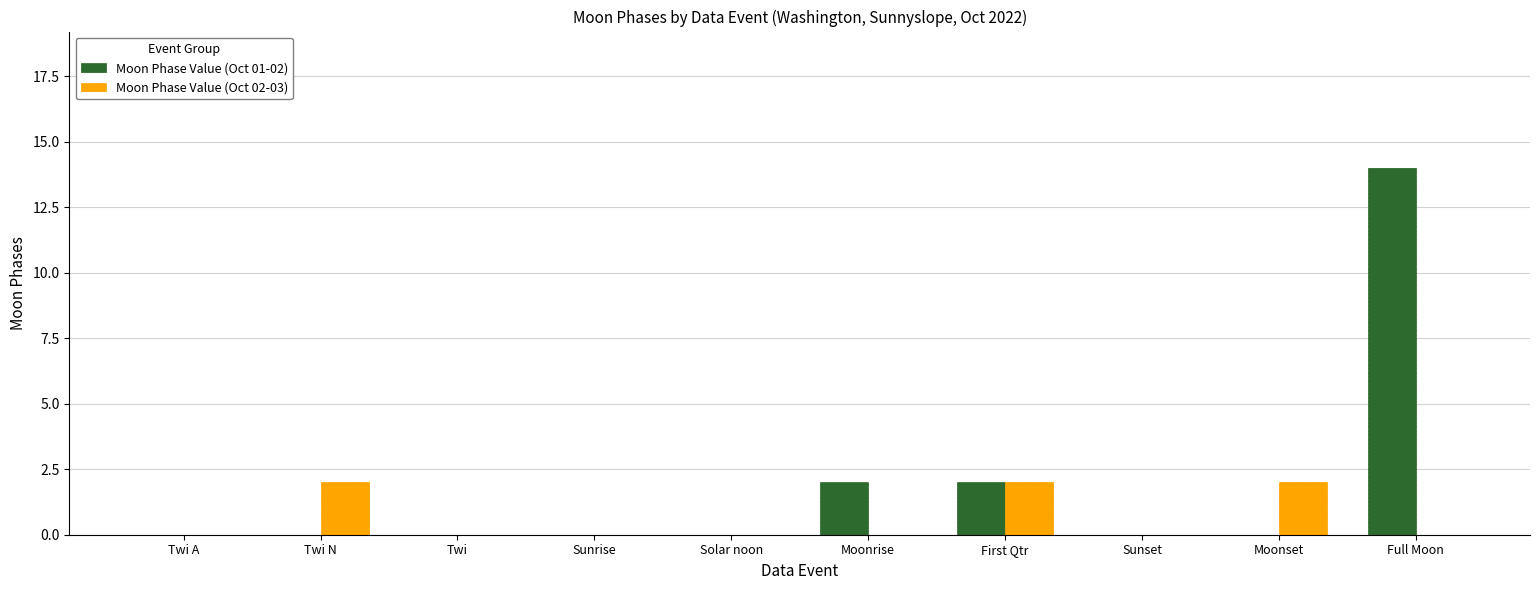

Count the Moon Phase Value (Oct 01-02) values in the range 0 to 2.

9